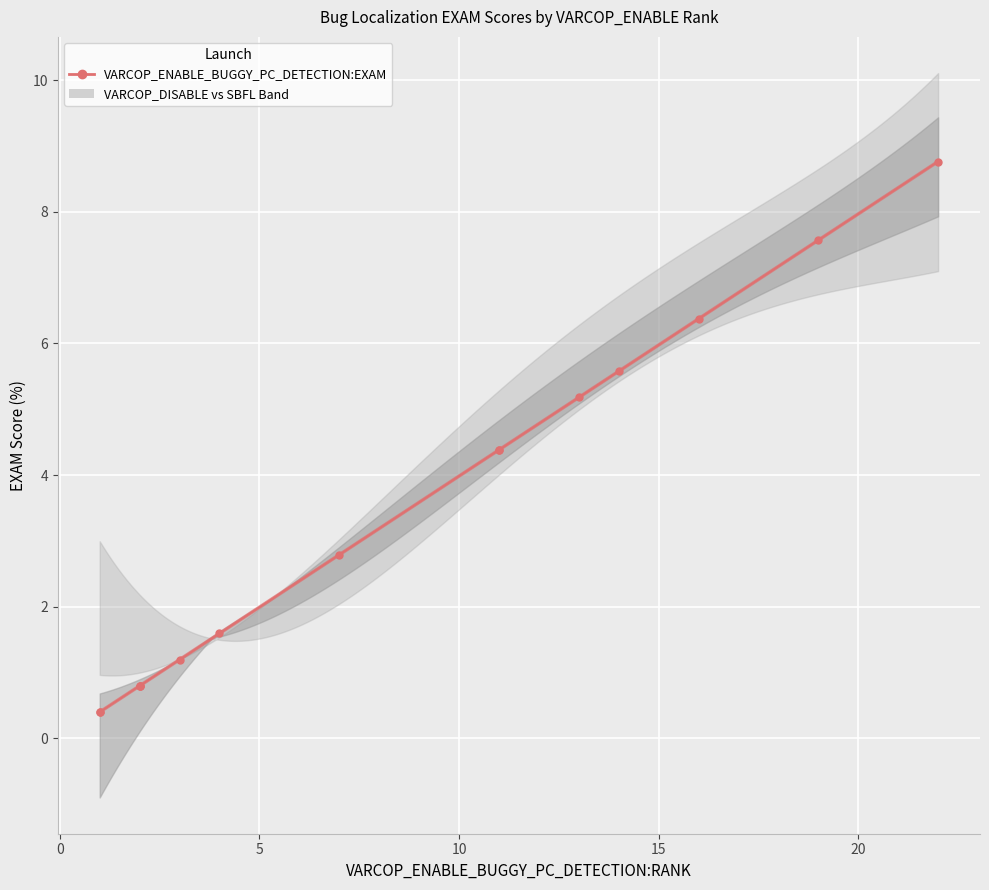

The chart shows a value of 0.2 at 0. True or false?

False